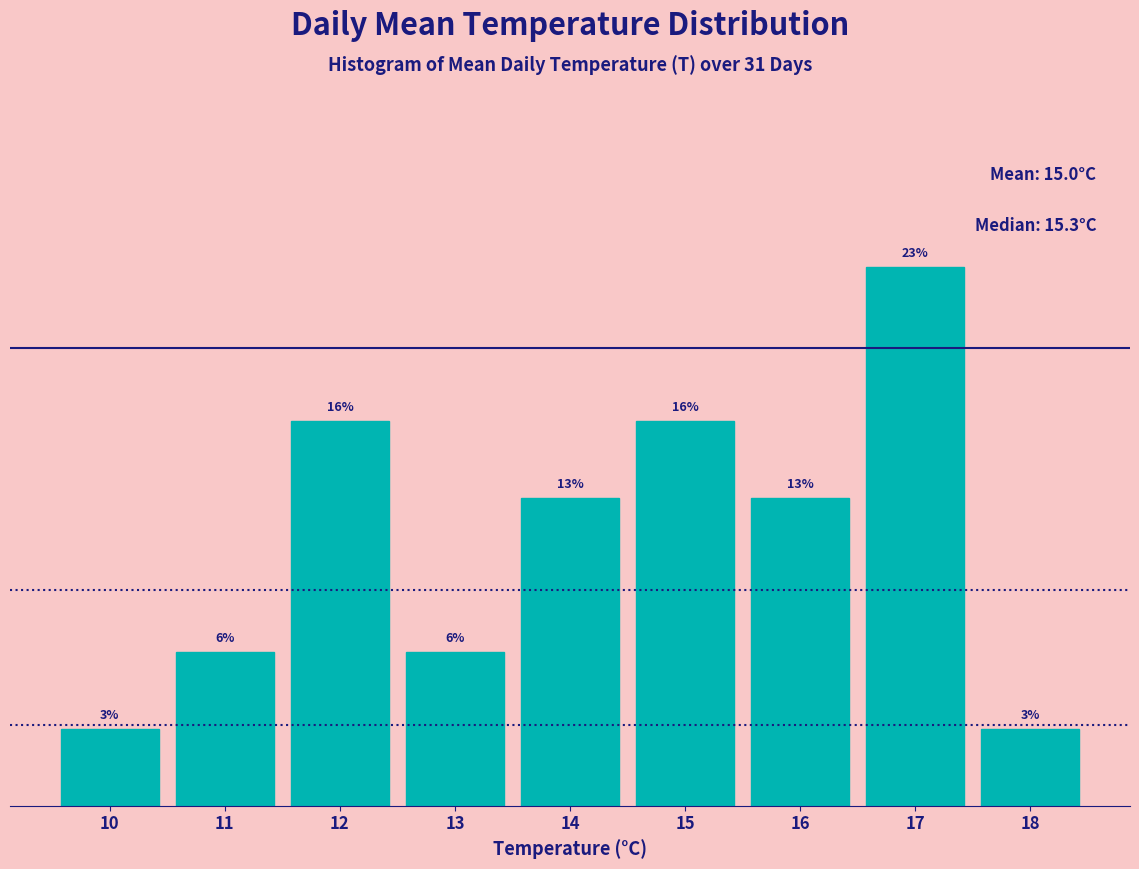

Are the bars horizontal?

No